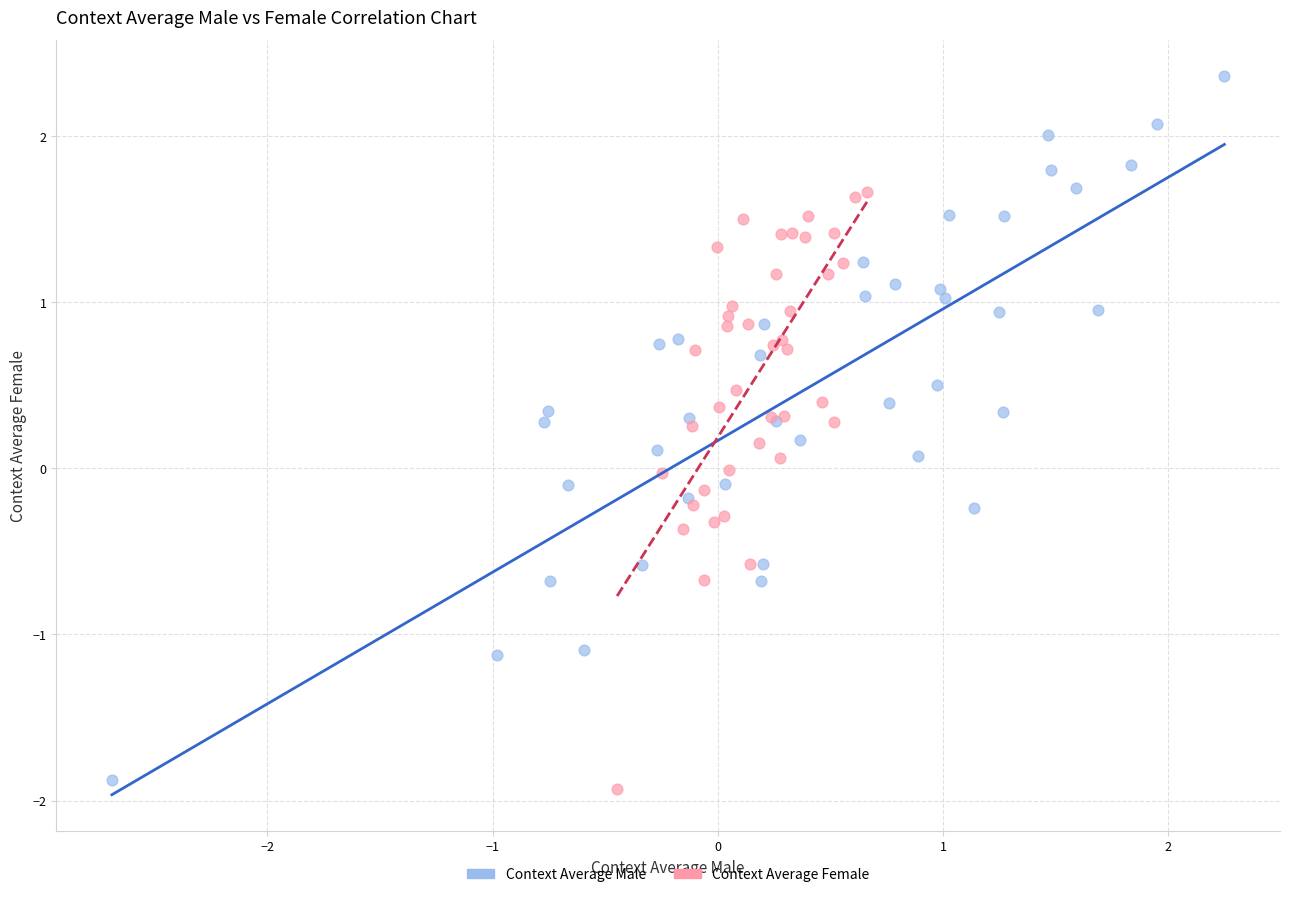

Which series has the largest Y range (max minus min)?

Context Average Male